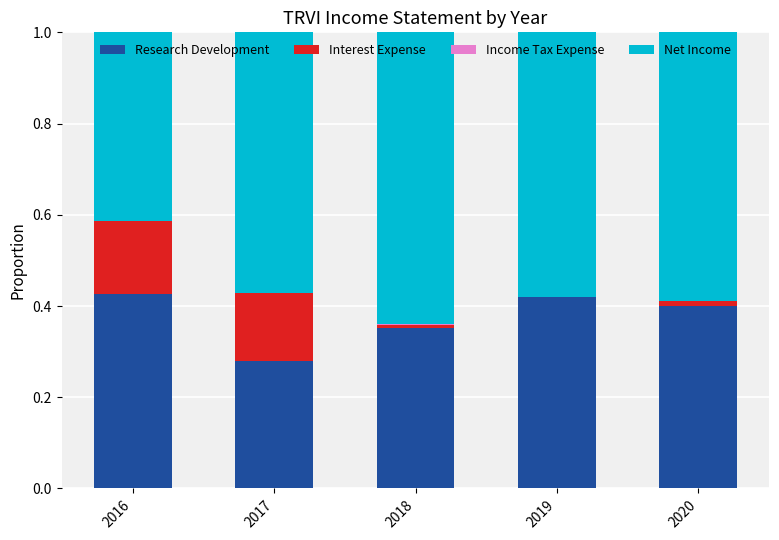

What is the sum of the Research Development values at 2016 and 2017?

0.7